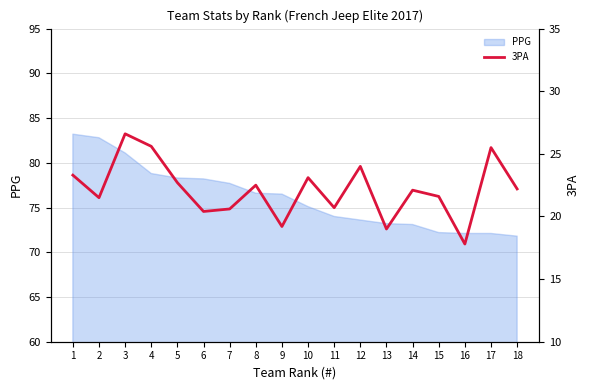

The PPG series shows 133.4 at 1. True or false?

False